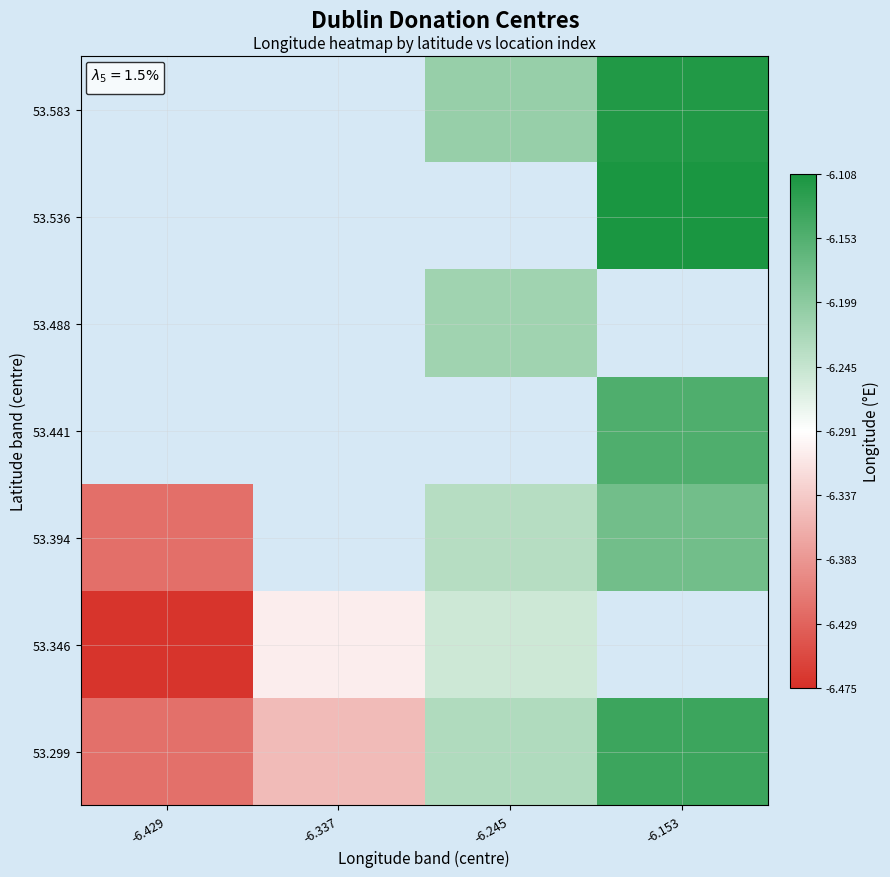

What is the maximum value shown in the chart?

-6.1